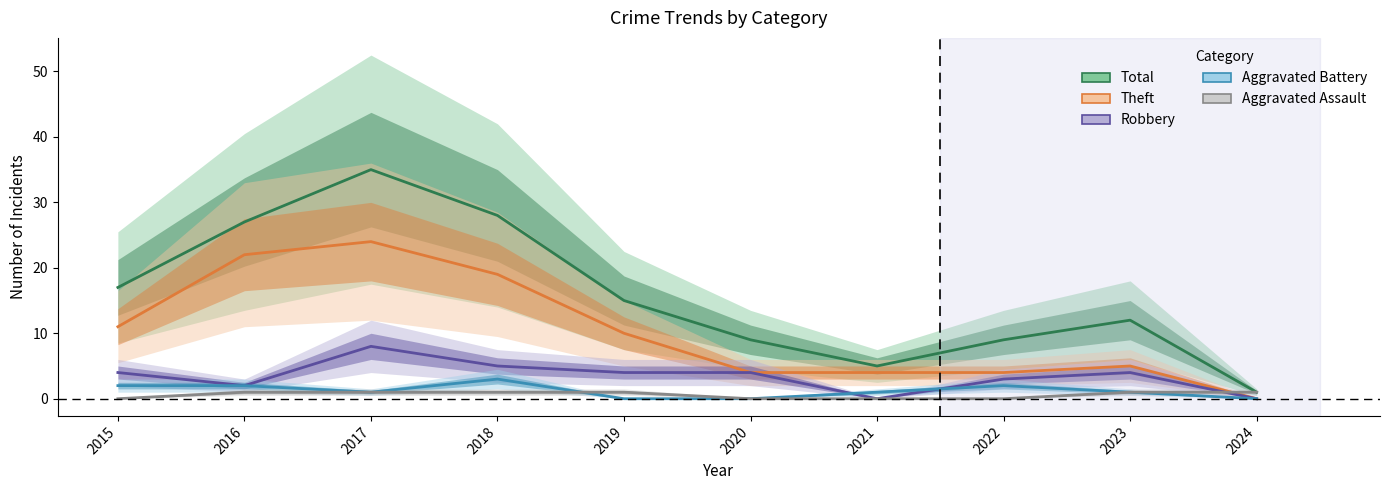

How many times do Aggravated Battery and Aggravated Assault cross each other?

1